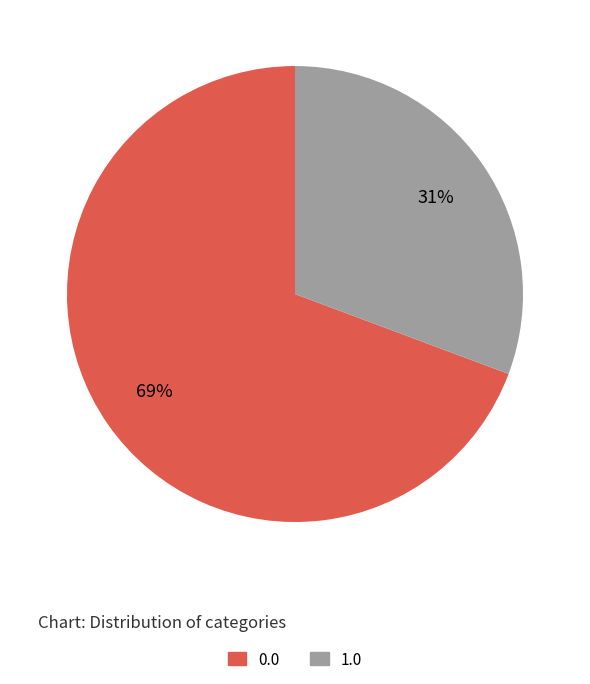

What percentage is the 0.0 slice, to the nearest percent?

69%